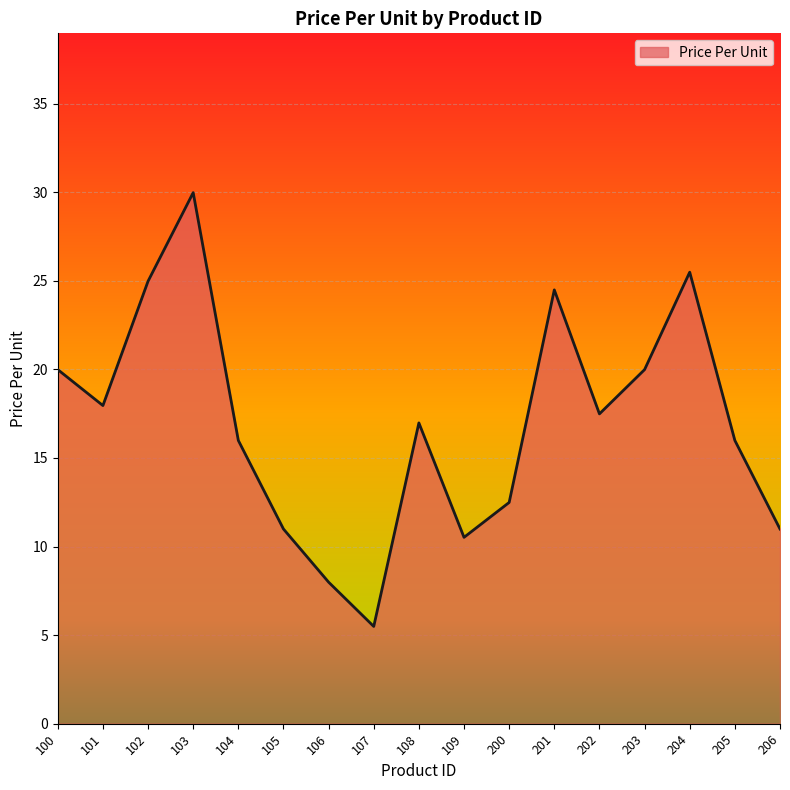

Reading right to left, transcribe all the data shown in this chart.

206=11.0	205=16.0	204=25.5	203=20.0	202=17.5	201=24.5	200=12.5	109=10.5	108=17.0	107=5.5	106=8.0	105=11.0	104=16.0	103=30.0	102=25.0	101=18.0	100=20.0